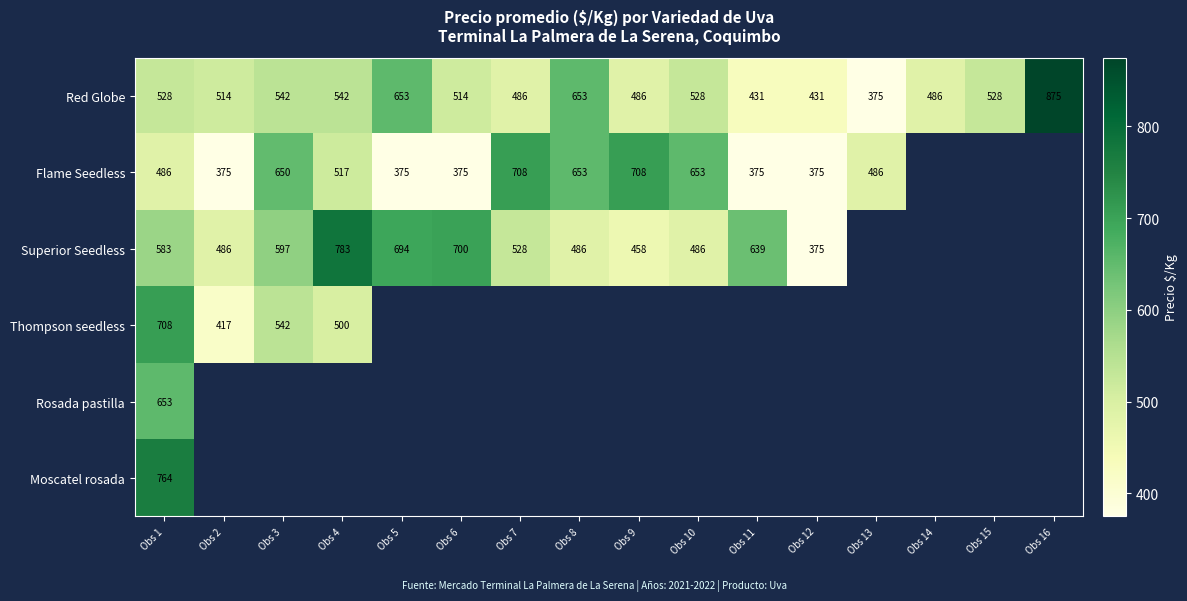

What is the difference between the Flame Seedless values at Obs 4 and Obs 1?

31